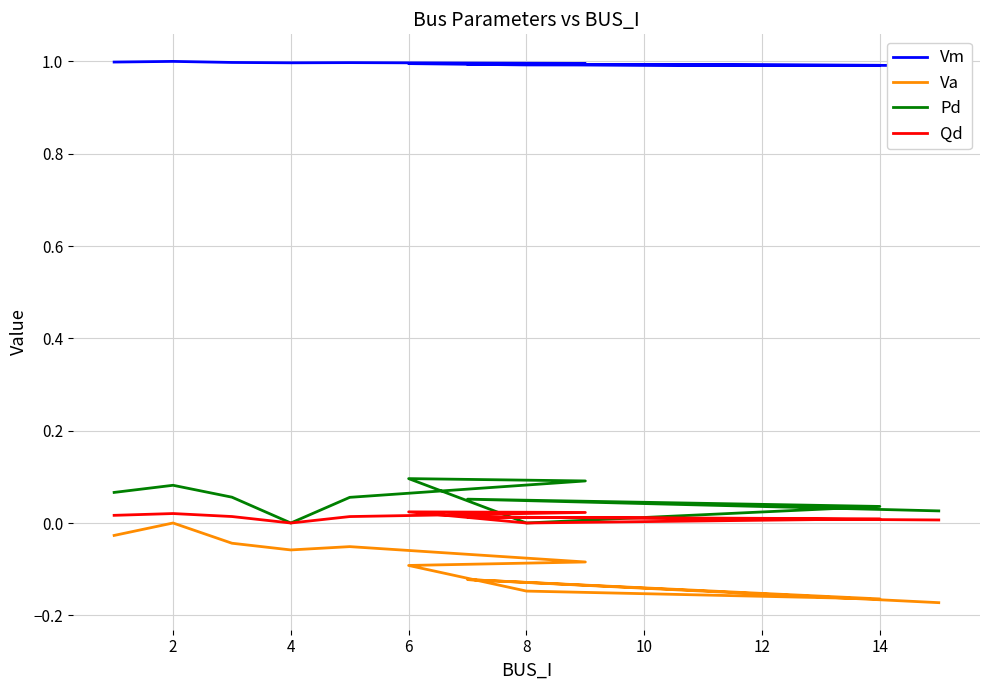

Which category has the highest value in the Vm series?

2